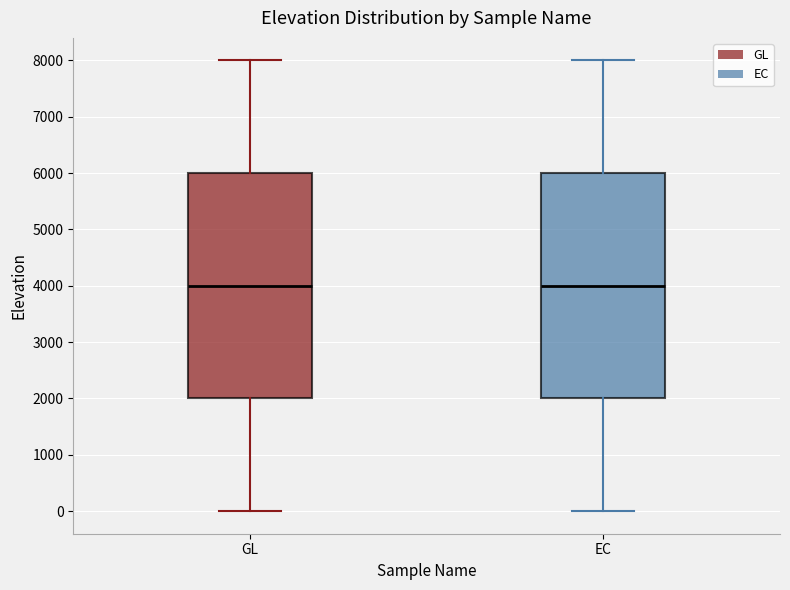

Reading left to right, read every box against the y-axis: the position of its median line, the range the box covers, and the ends of its whiskers. The values are not printed on the chart, so give them approximately, as read against the axis.

GL: median 4000, box 2000 to 6000, whiskers 0 to 8000
EC: median 4000, box 2000 to 6000, whiskers 0 to 8000